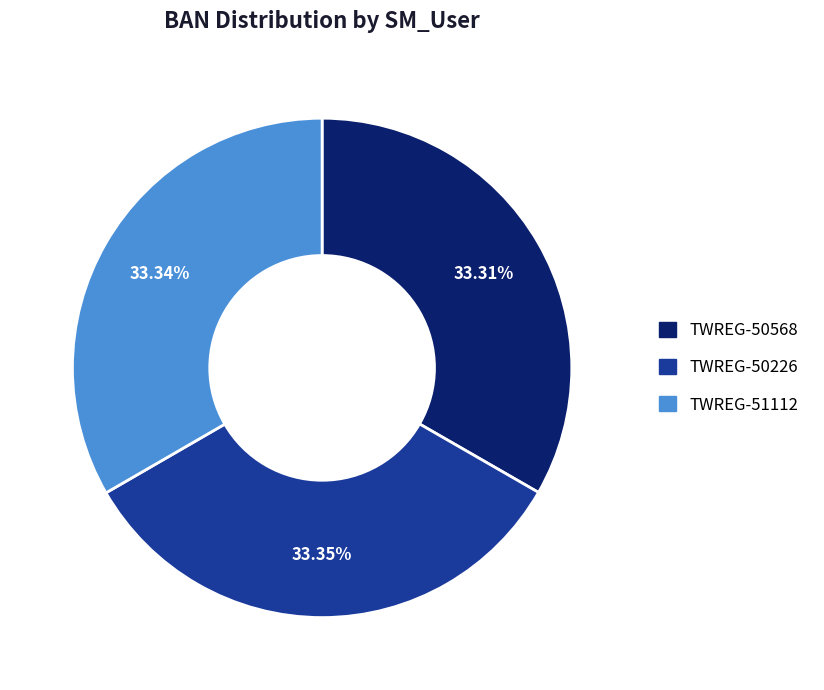

True or false: TWREG-50226 accounts for 24% of the total.

False